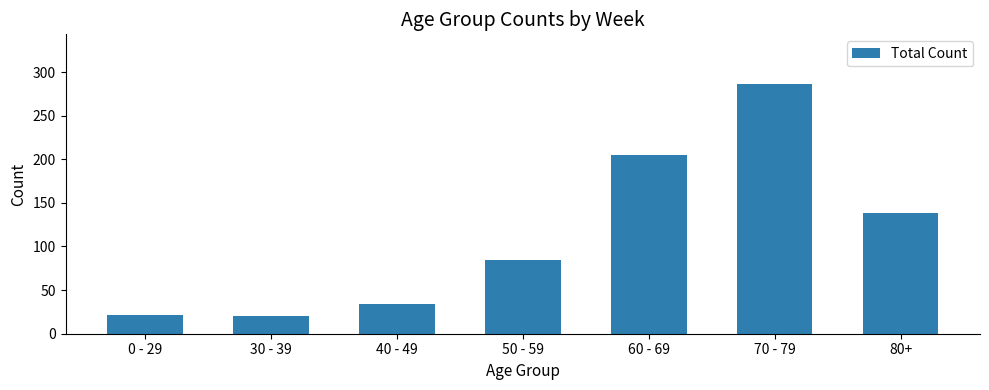

How many bars are there in total?

7